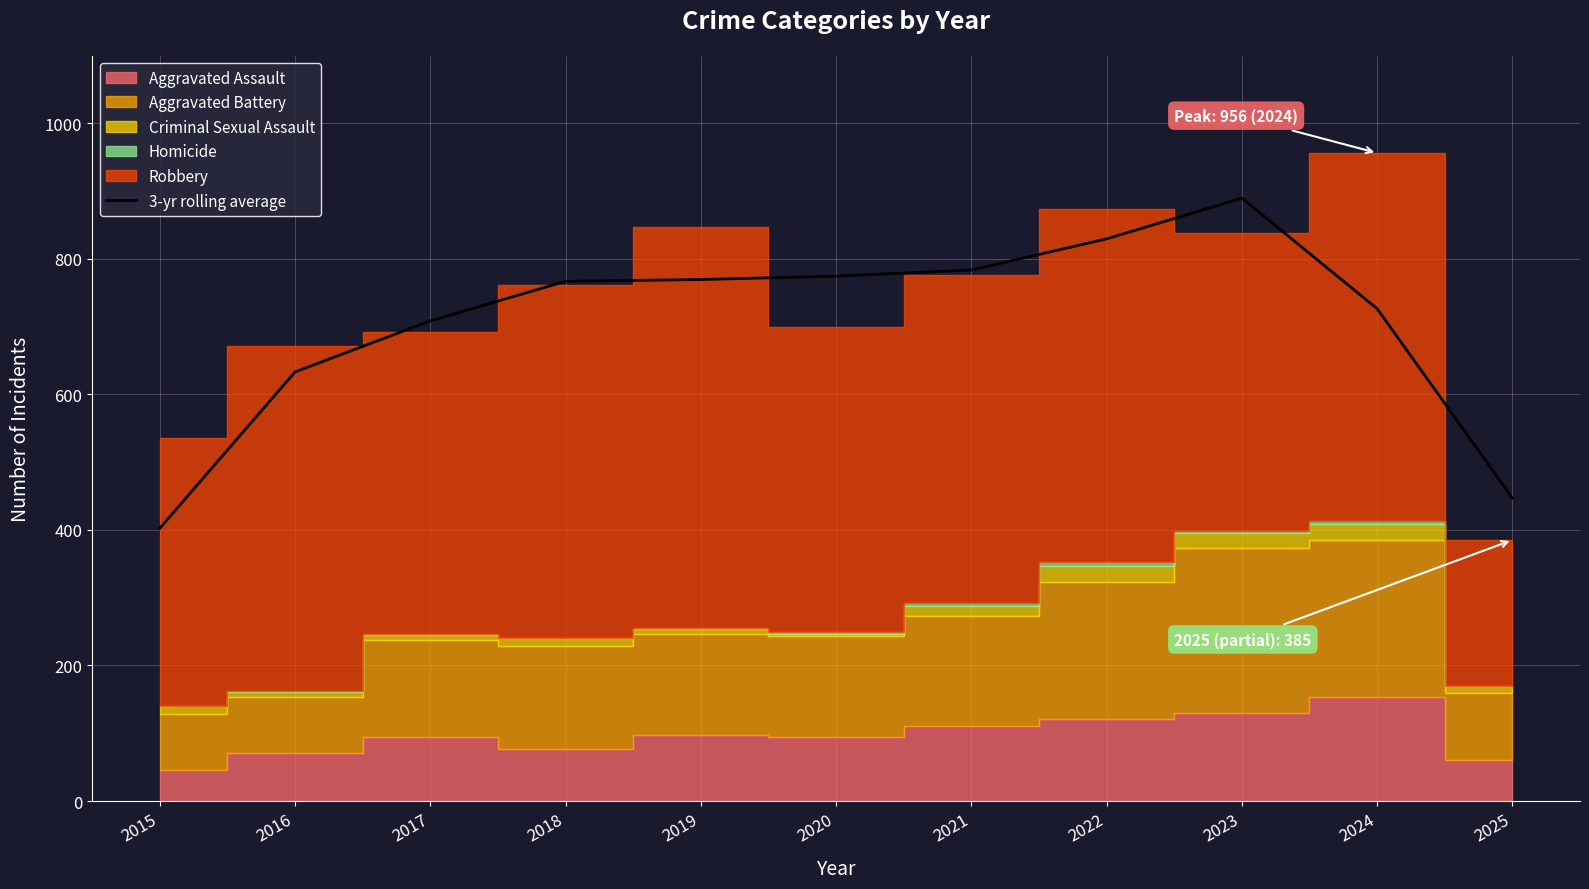

True or false: the data shows 149.7 at 2015.

False